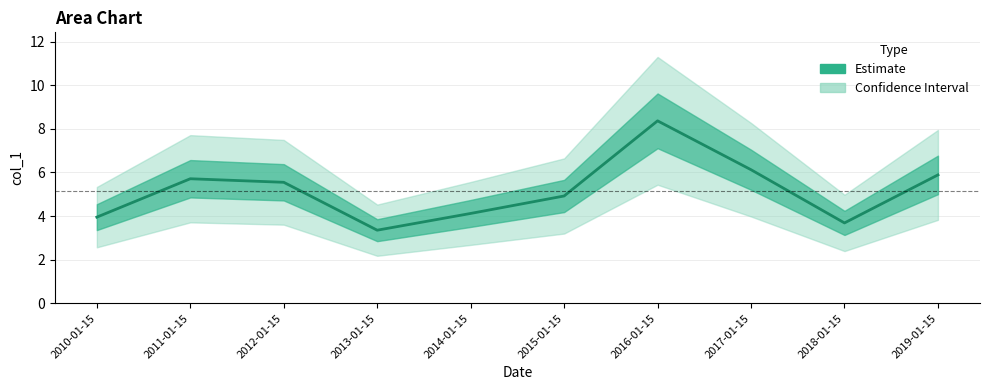

True or false: the data shows 3.7 at 2018-01-15.

True